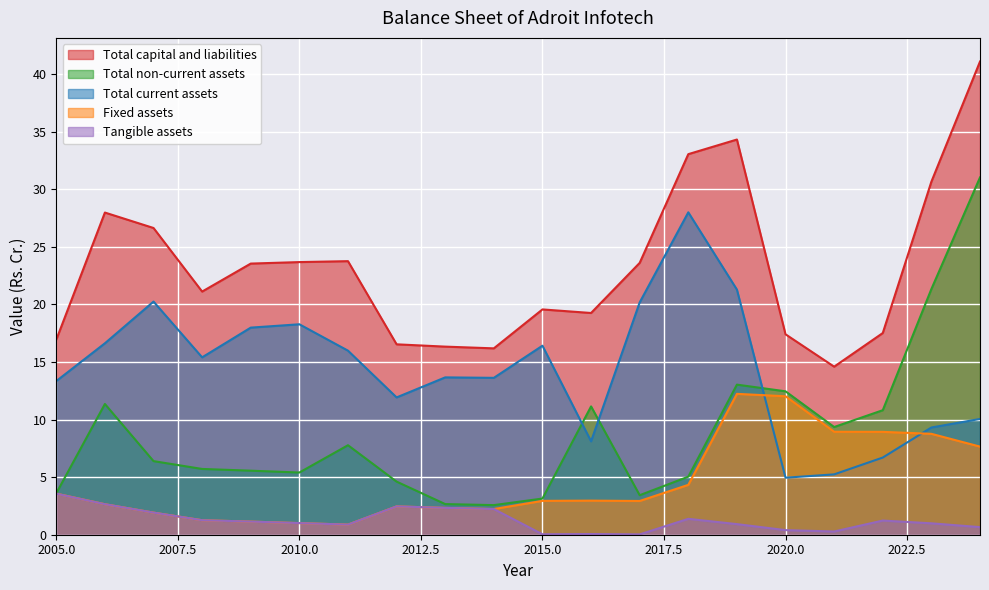

What is the value of the Tangible assets point at the 12th from the left?

0.1